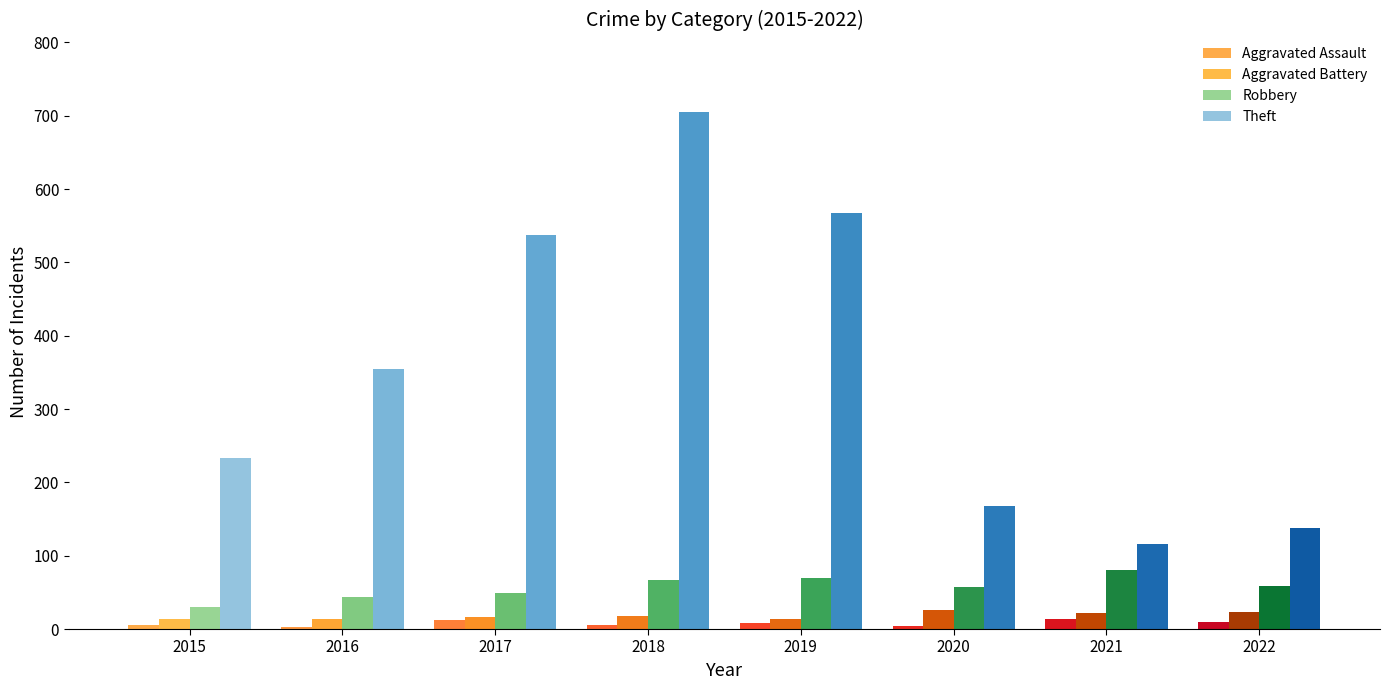

Reading left to right, transcribe all the data shown in this chart.

Aggravated Assault: 2015=6	2016=3	2017=12	2018=5	2019=8	2020=4	2021=13	2022=9
Aggravated Battery: 2015=13	2016=13	2017=17	2018=18	2019=14	2020=26	2021=22	2022=23
Robbery: 2015=30	2016=44	2017=49	2018=67	2019=69	2020=57	2021=80	2022=59
Theft: 2015=233	2016=354	2017=538	2018=705	2019=568	2020=168	2021=116	2022=138